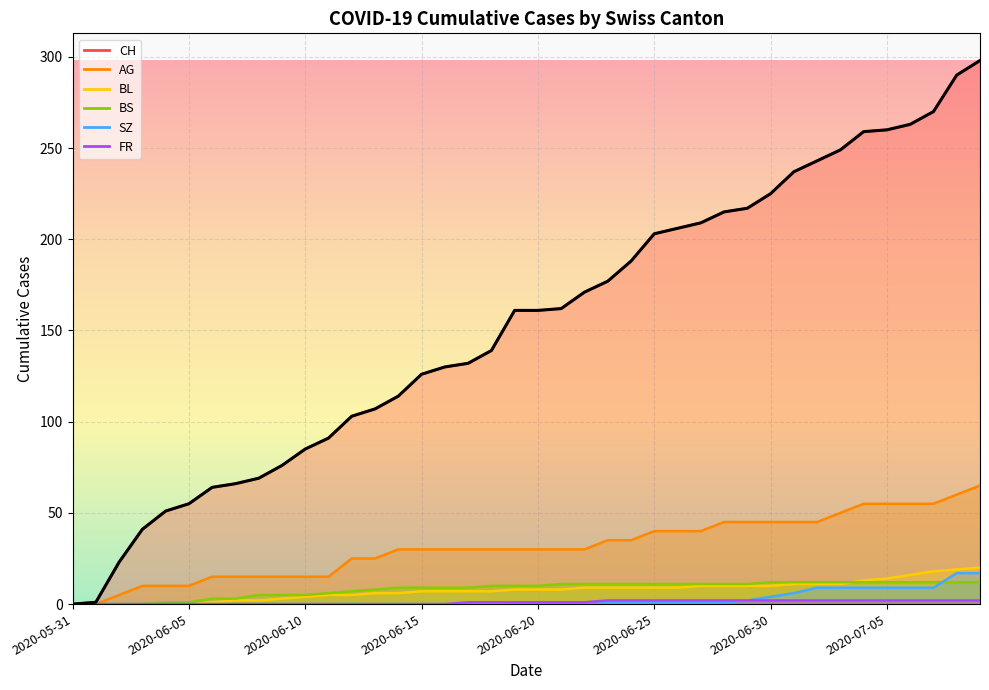

What is the label of the 31st point from the left?

2020-06-30